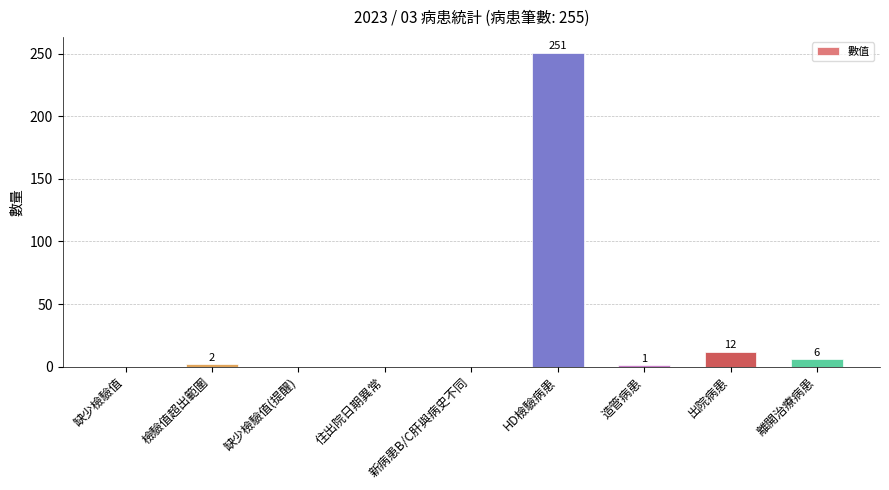

Reading left to right, list all the values displayed in this chart.

缺少檢驗值=0	檢驗值超出範圍=2	缺少檢驗值(提醒)=0	住出院日期異常=0	新病患B/C肝與病史不同=0	HD檢驗病患=251	造管病患=1	出院病患=12	離開治療病患=6